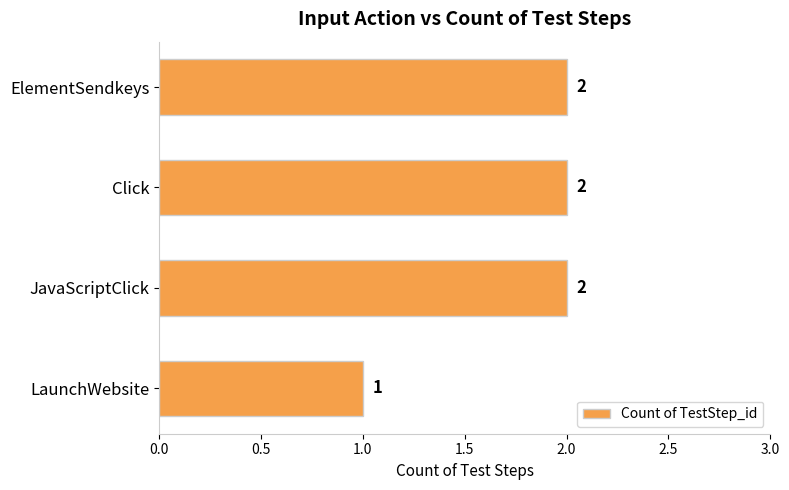

The chart shows a value of 3 at ElementSendkeys. True or false?

False